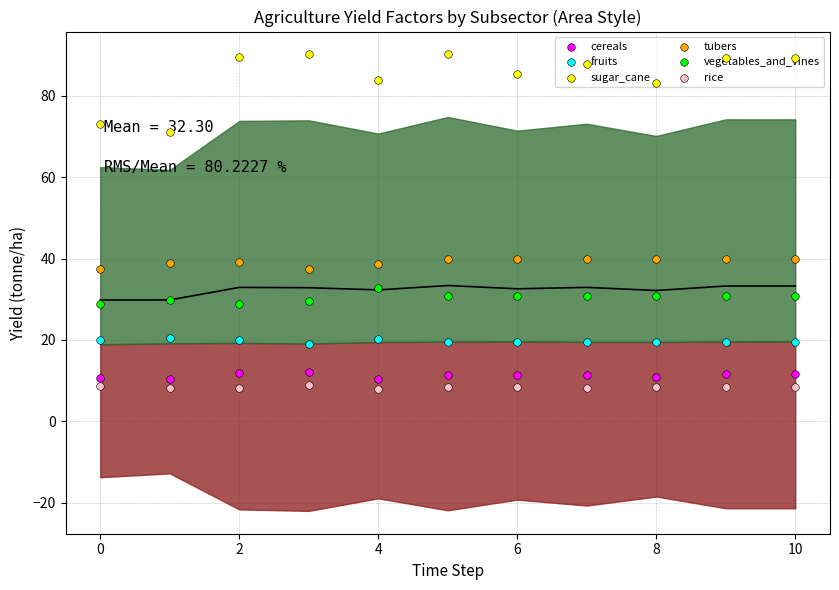

What are all the series names shown in the legend?

cereals, fruits, sugar_cane, tubers, vegetables_and_vines, rice